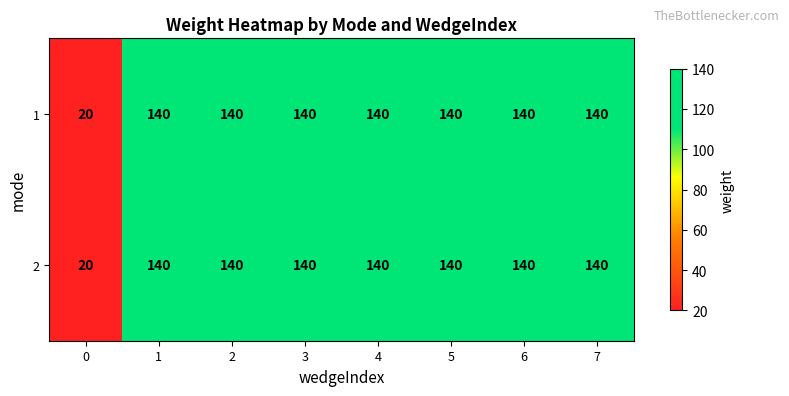

What is the total value across all series at 4?

280